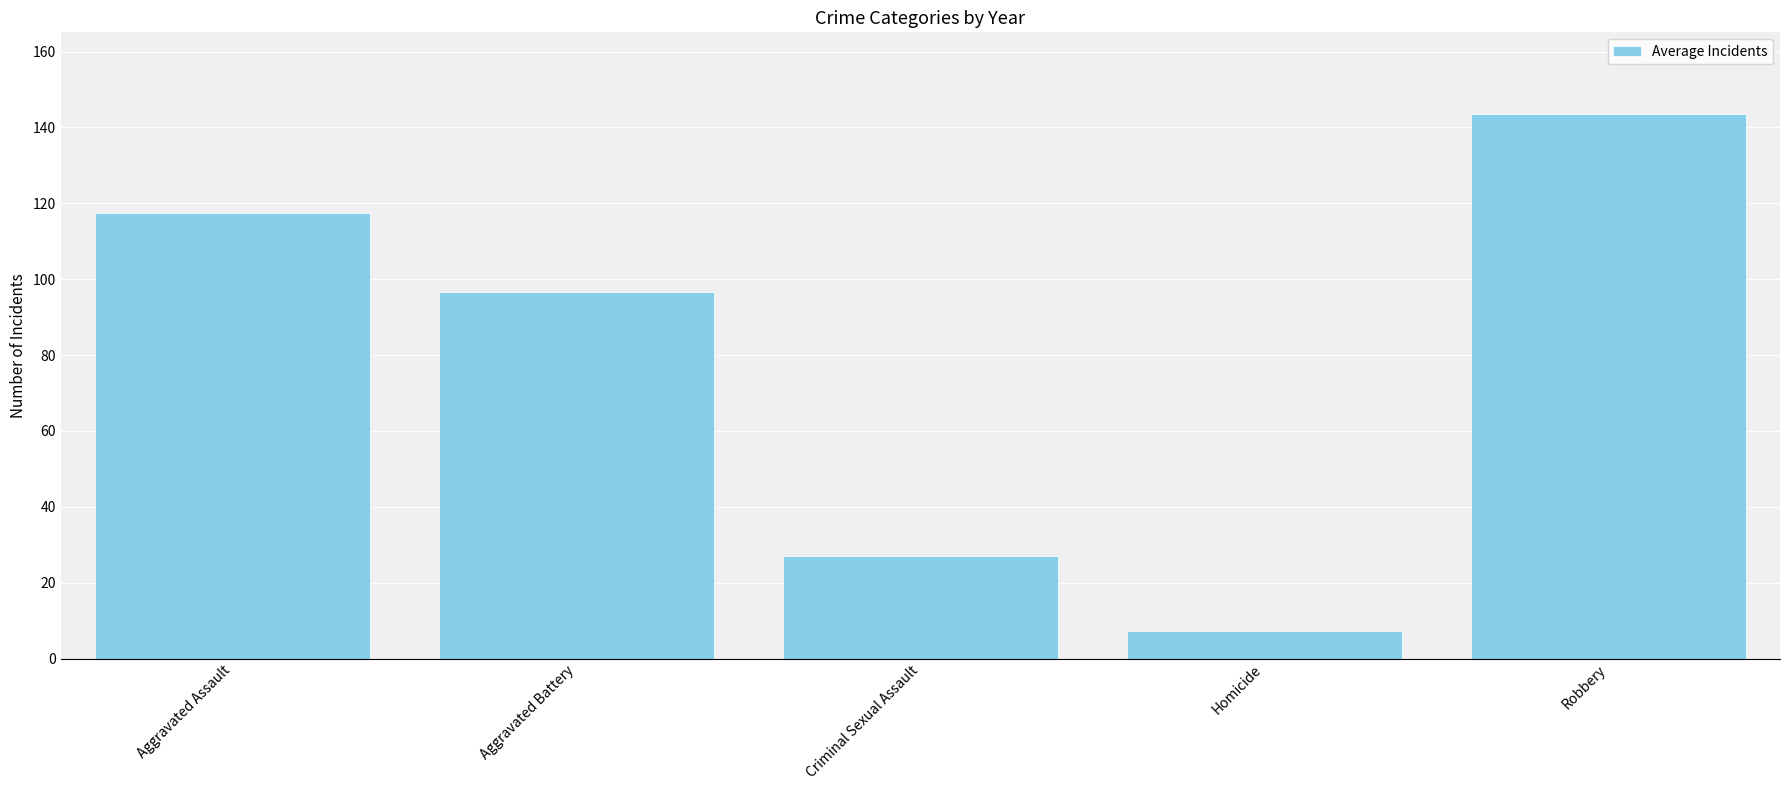

What is the difference between the maximum and minimum values?

136.4